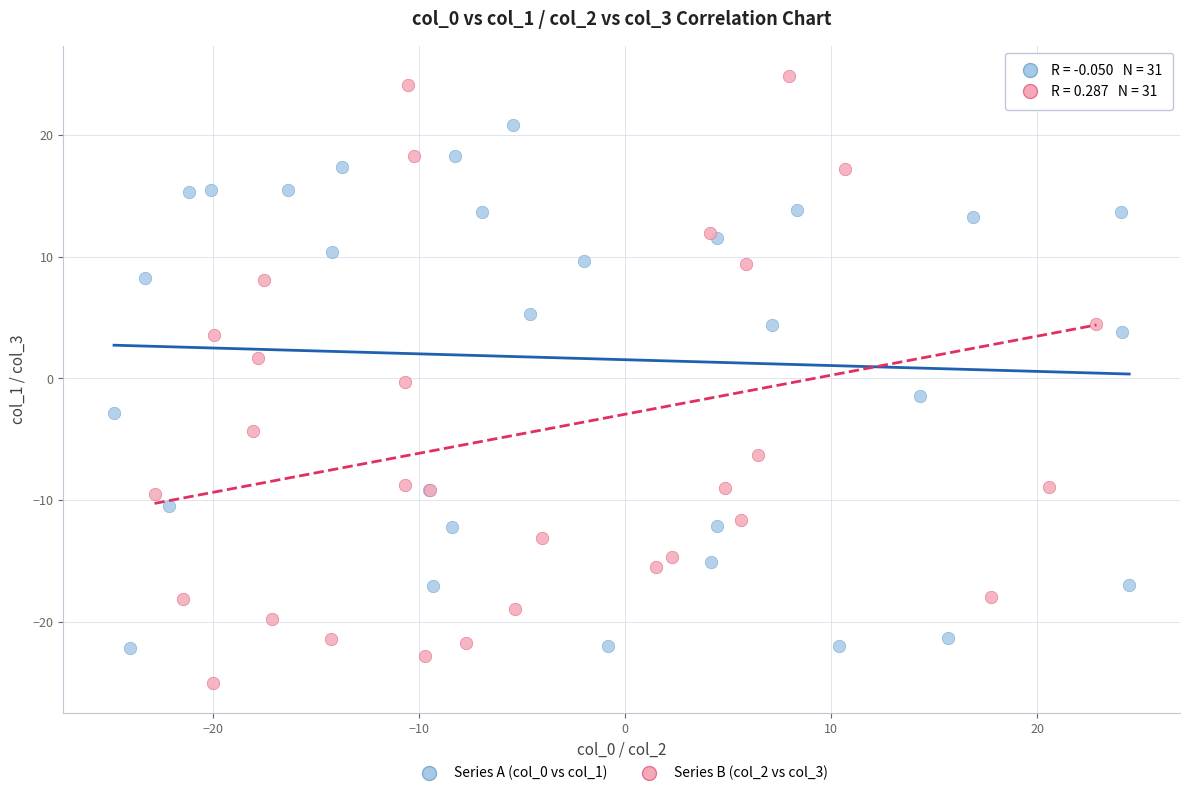

Which series contains the lowest Y value?

Series B (col_2 vs col_3)